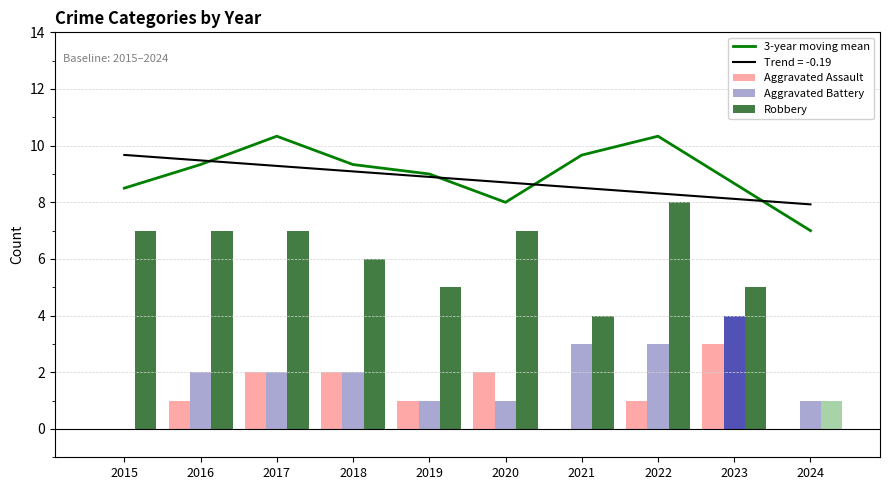

How many data points does each series have?

10